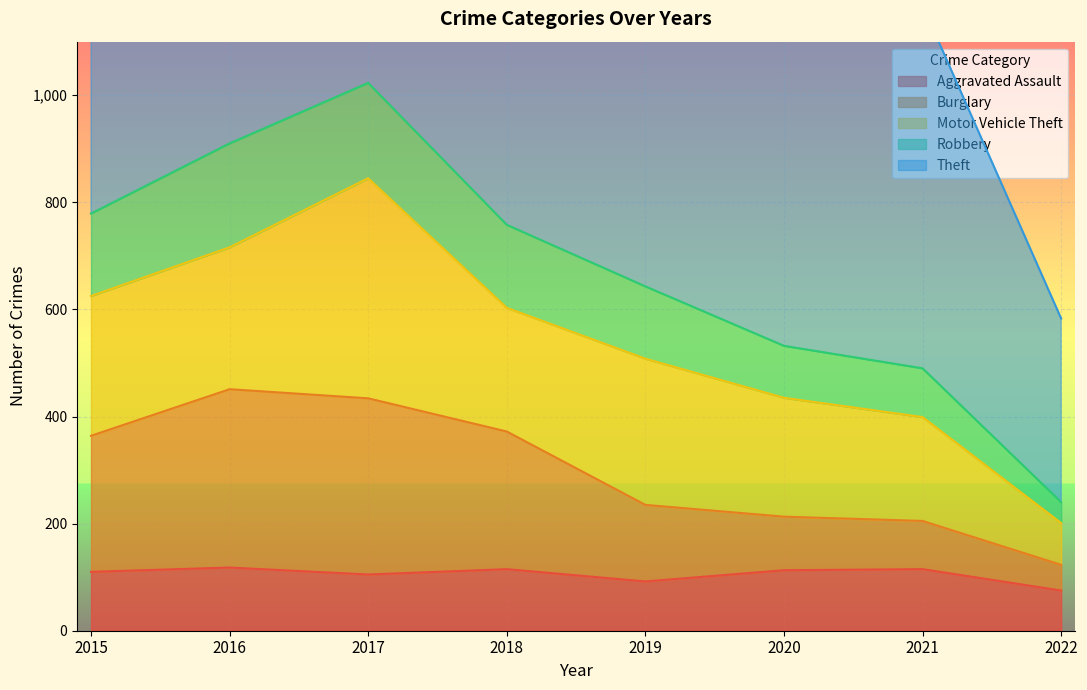

Is it true that Aggravated Assault equals 175 at 2015?

False